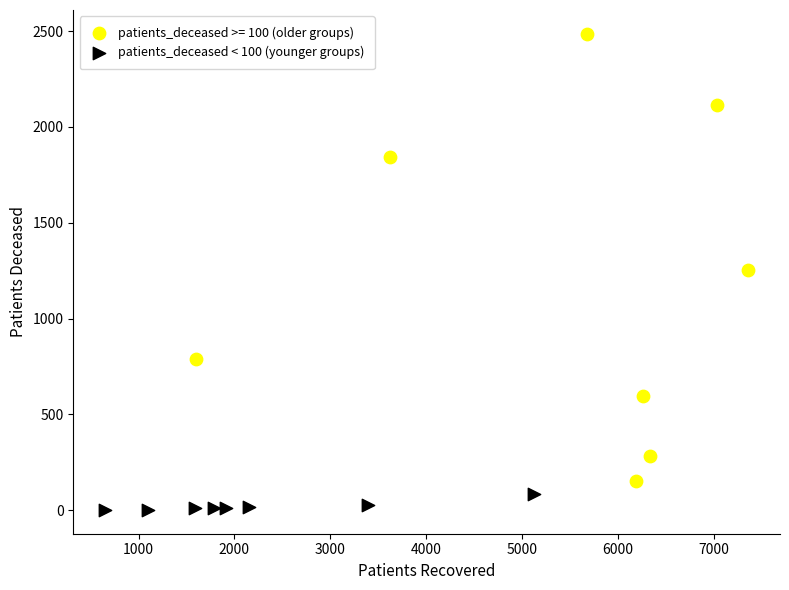

Which series reaches the maximum Y coordinate?

patients_deceased >= 100 (older groups)